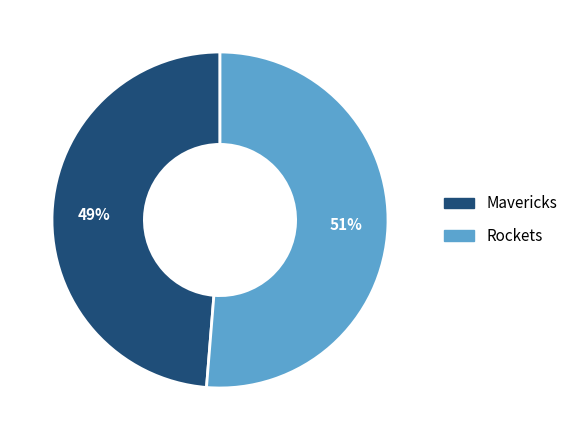

Which category has the smallest portion of the pie?

Mavericks